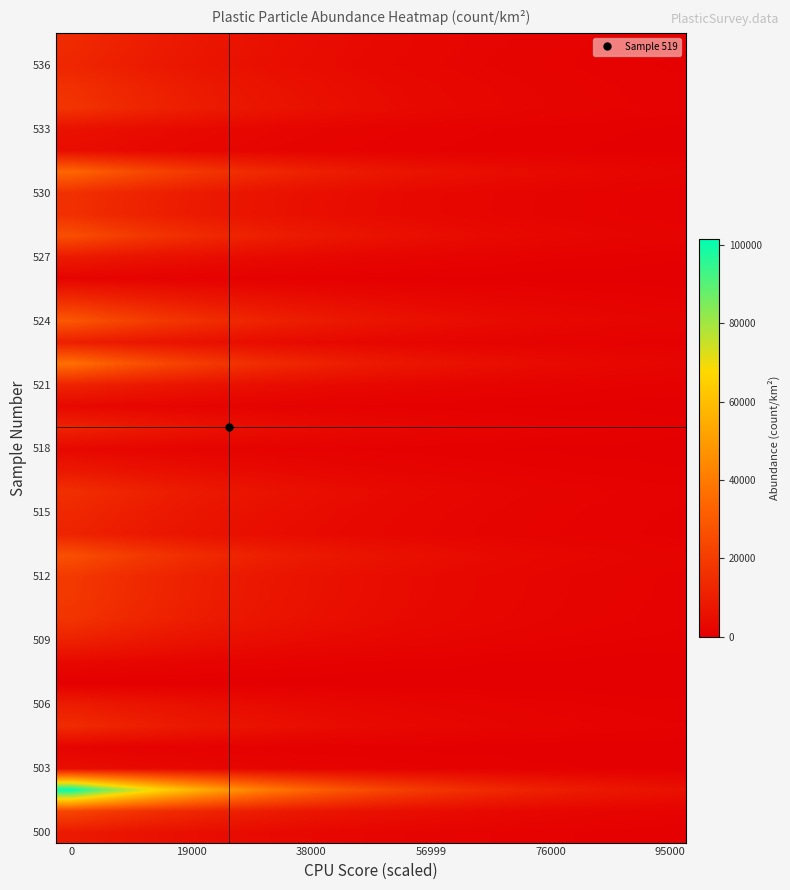

What is the maximum value shown in the chart?

101562.5